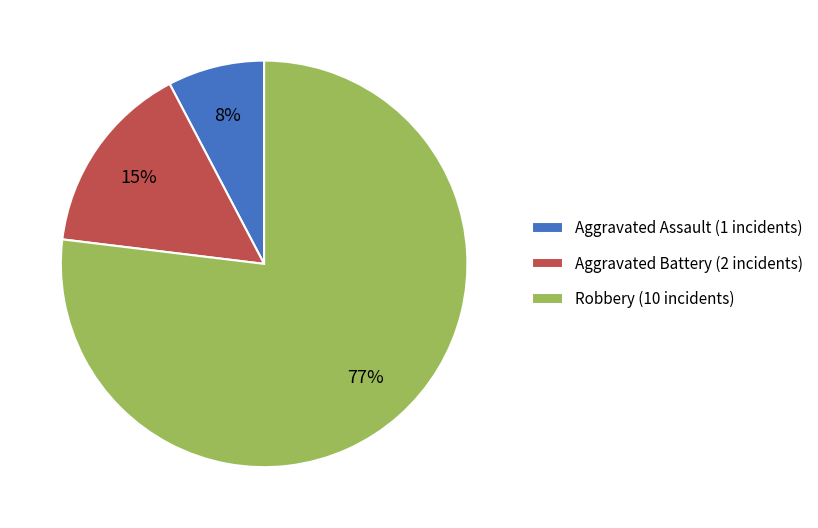

To the nearest percent, what is the difference between the Aggravated Assault and Robbery slice percentages?

69%